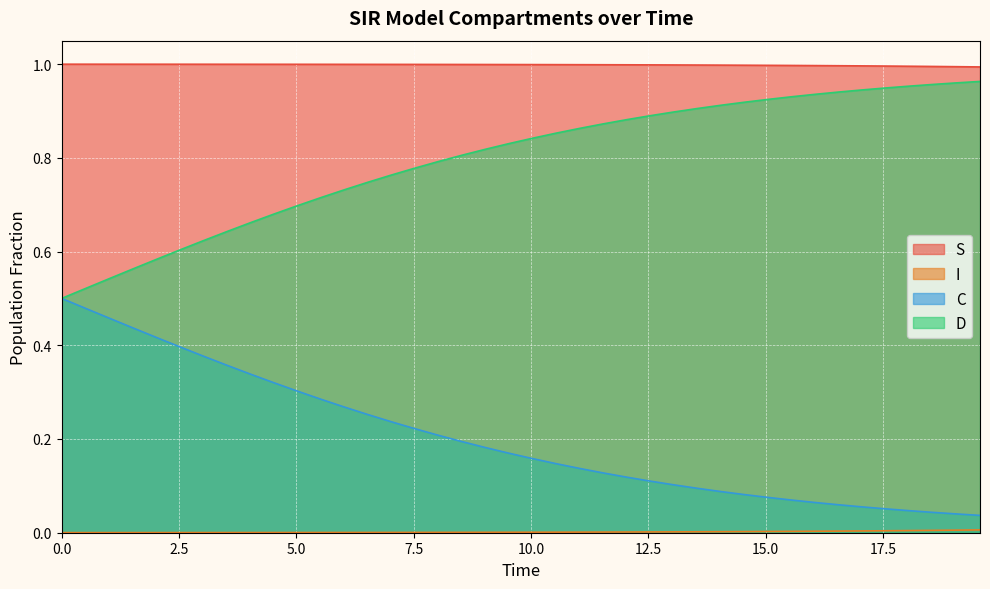

Which series has the largest range (max minus min)?

D